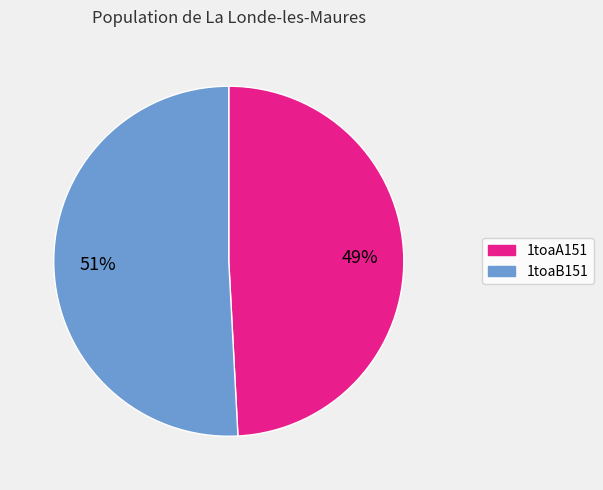

Rank the categories by value from highest to lowest.

1toaB151, 1toaA151